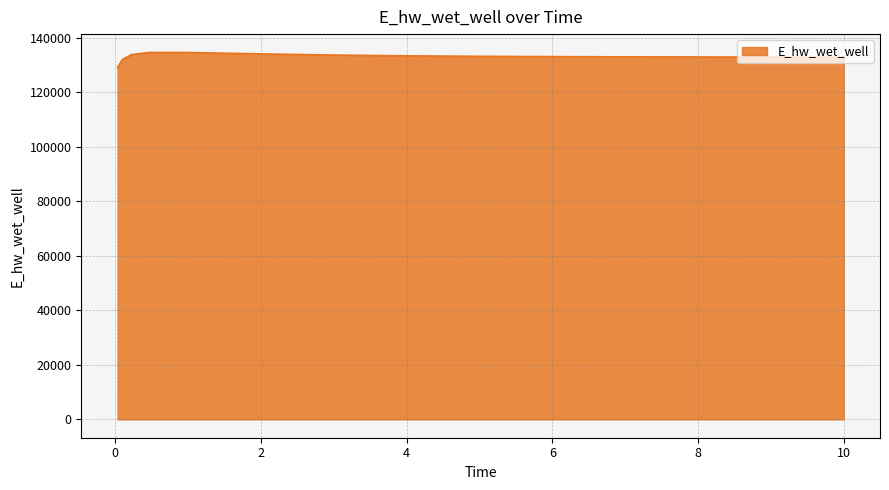

What is the greatest value displayed?

134646.2